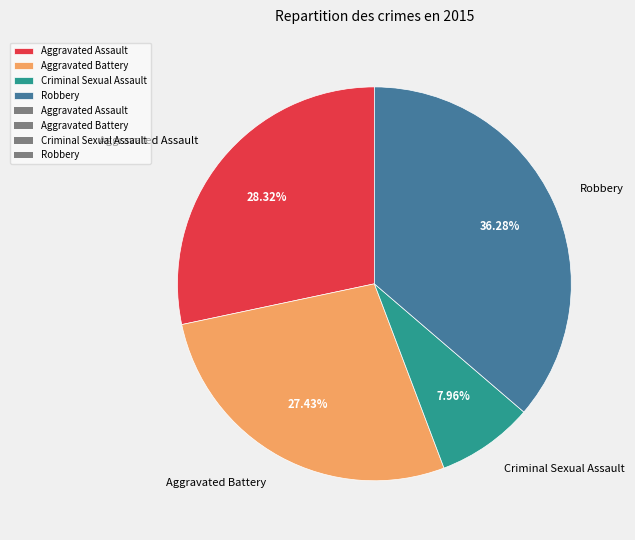

Between Criminal Sexual Assault and Aggravated Battery, which is larger?

Aggravated Battery